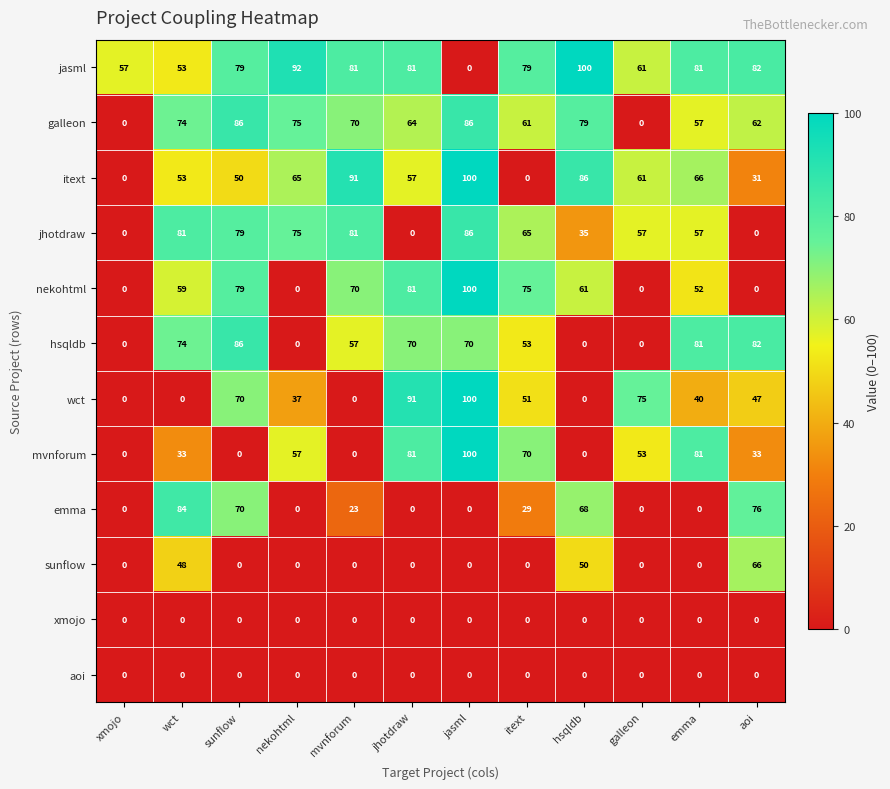

Which series changed the most between jasml and aoi?

nekohtml